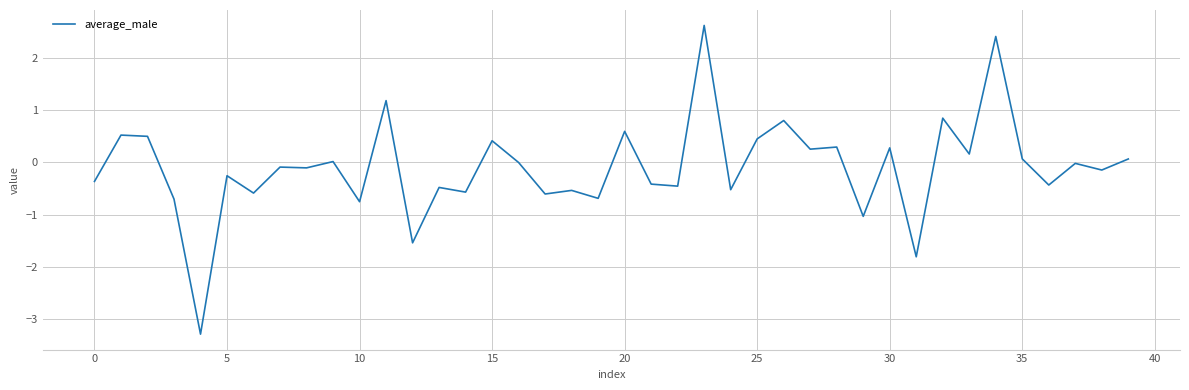

How many lines are shown in the chart?

1